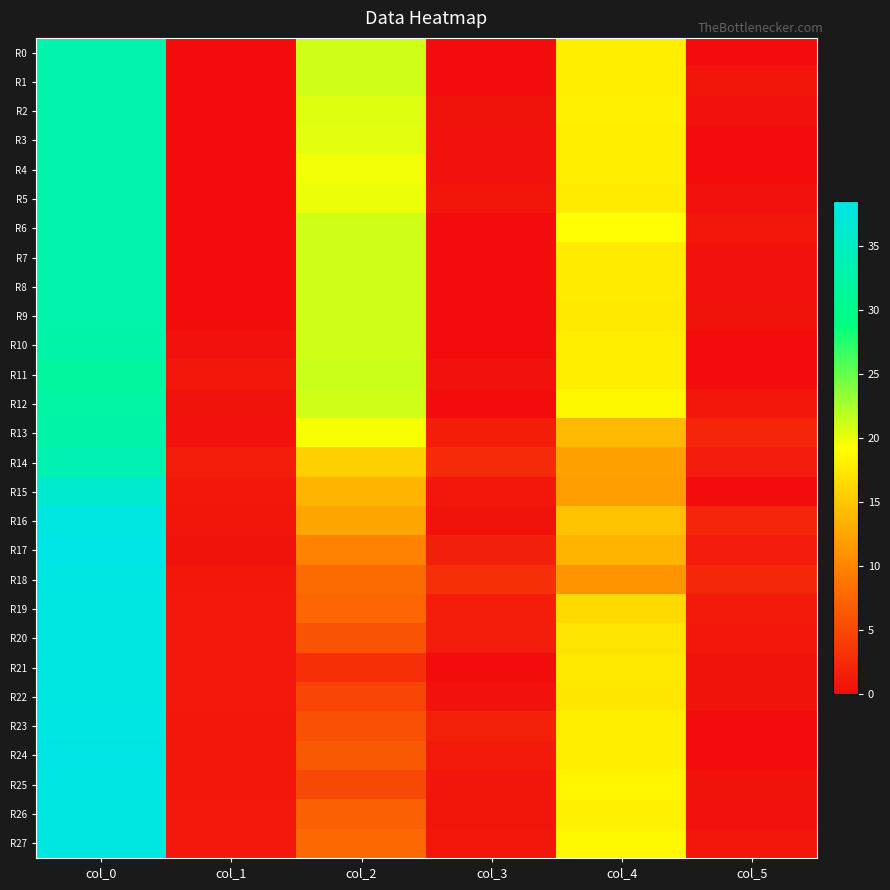

At how many categories does at least one series exceed 37?

1